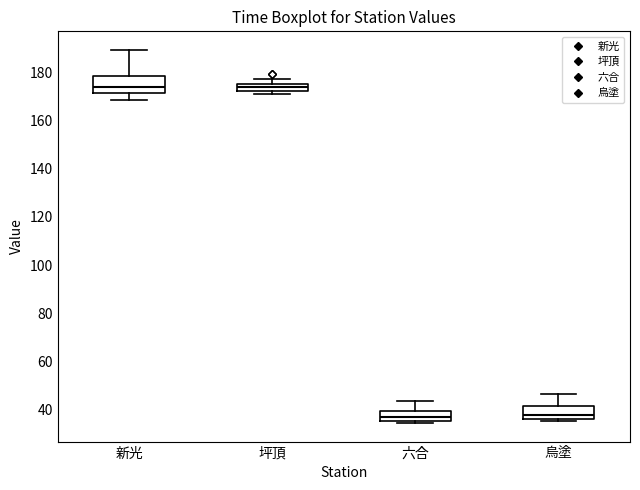

Where does the median line of the box for 六合 sit on the y-axis? The values are not printed on the chart, so give them approximately, as read against the axis.

38